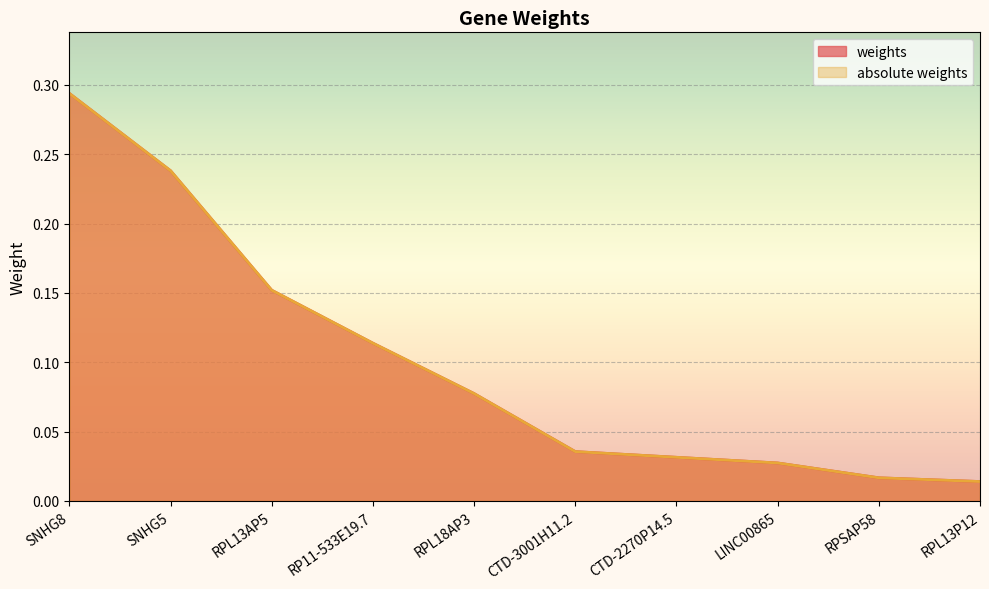

What is the highest value of the weights series?

0.3